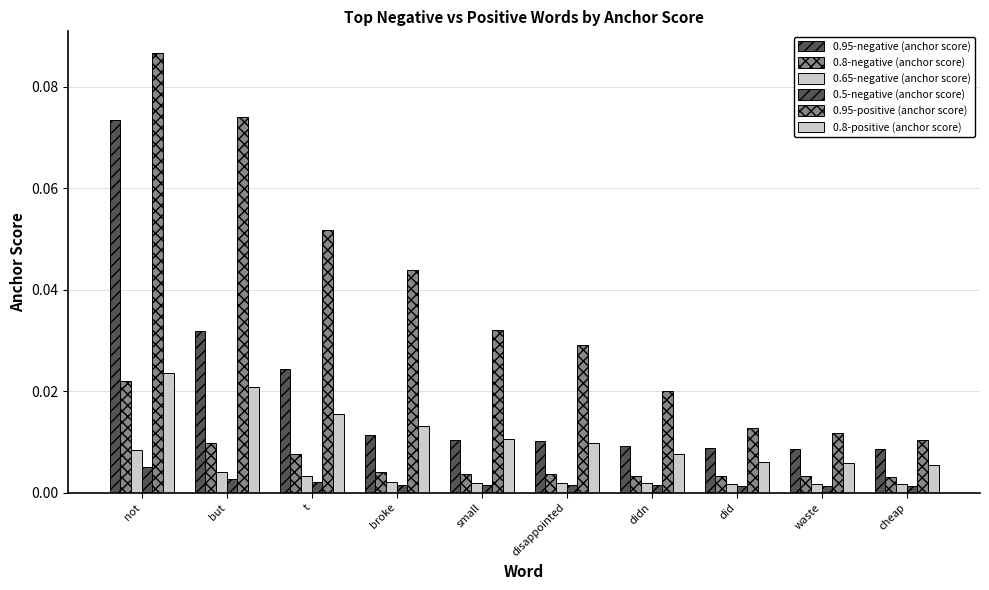

How many groups of bars are there?

10